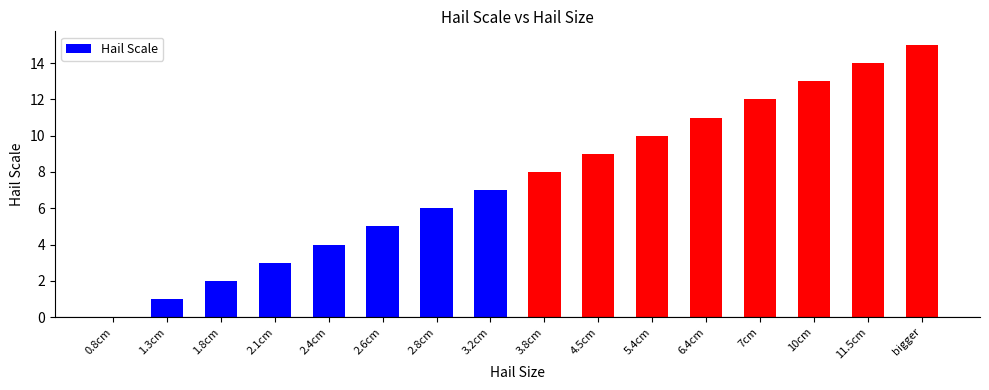

What is the sum of all values?

120